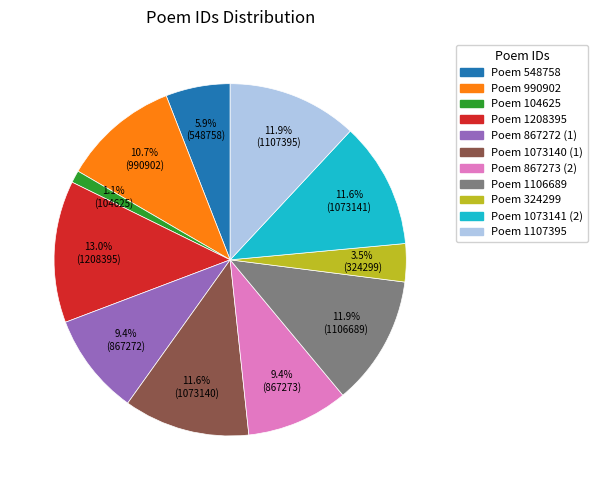

Does any single category account for the majority?

No